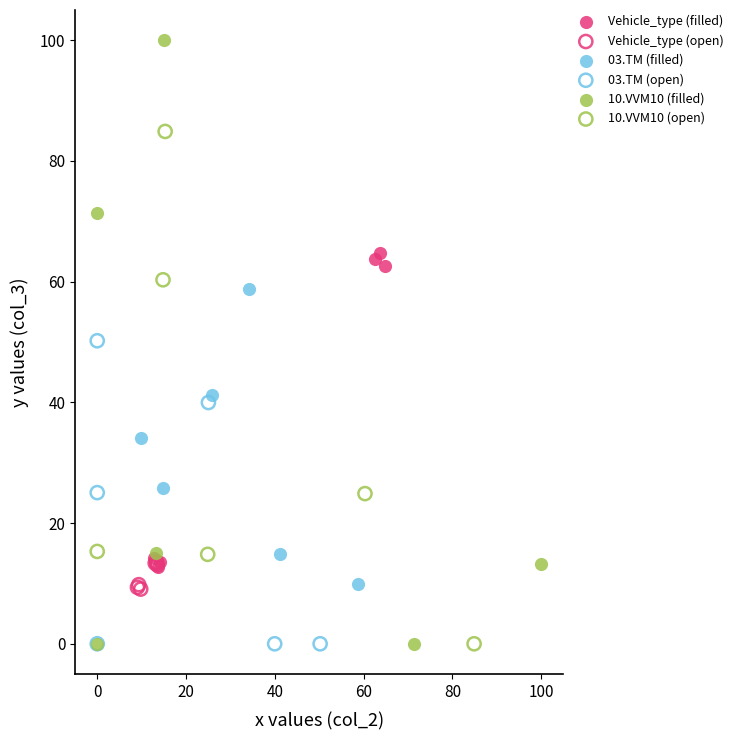

Which series contains the highest Y value?

10.VVM10 (filled)